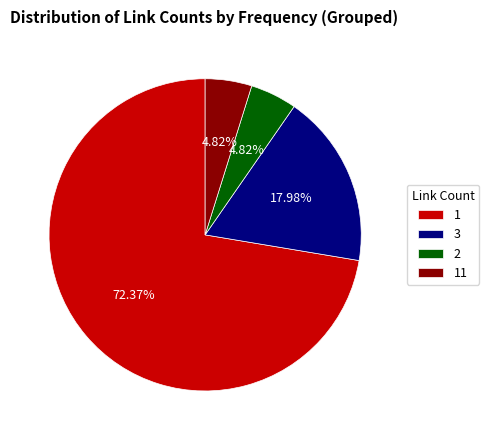

Is there a majority slice in this chart?

Yes